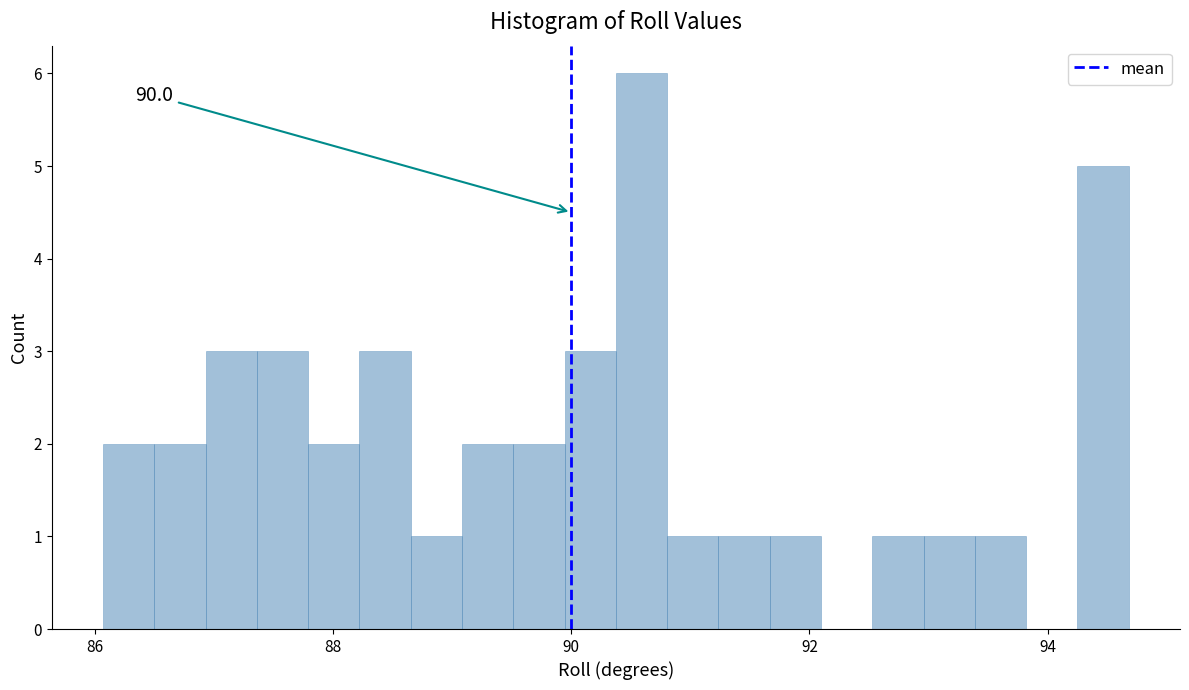

Read against the x-axis, roughly where is the centre of the tallest bar?

90.6